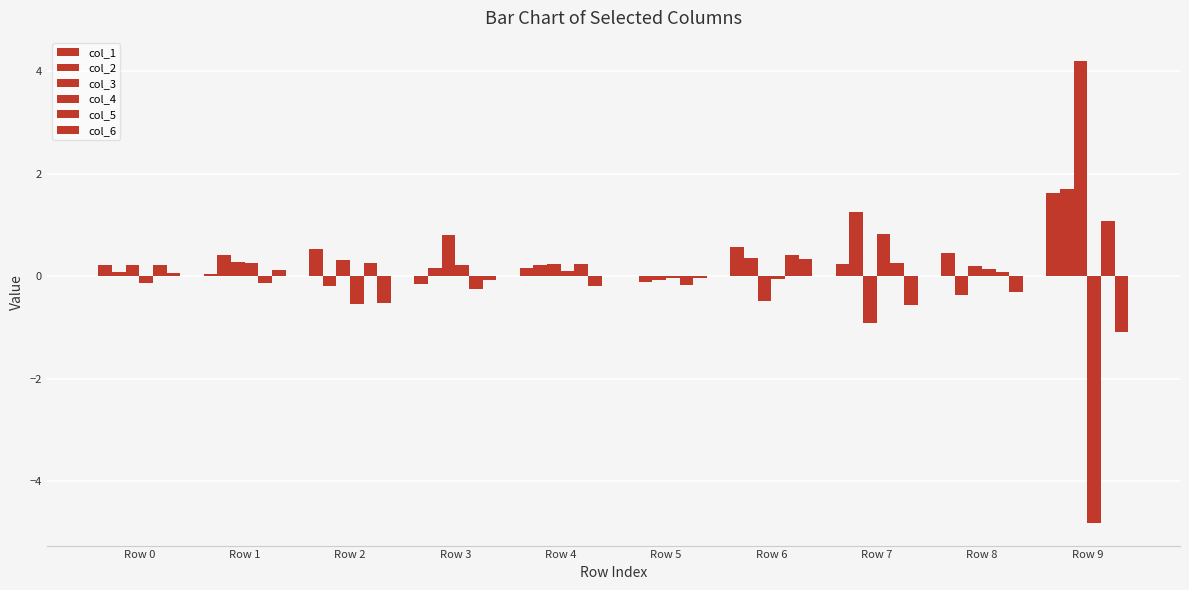

How many distinct data groups are displayed?

6